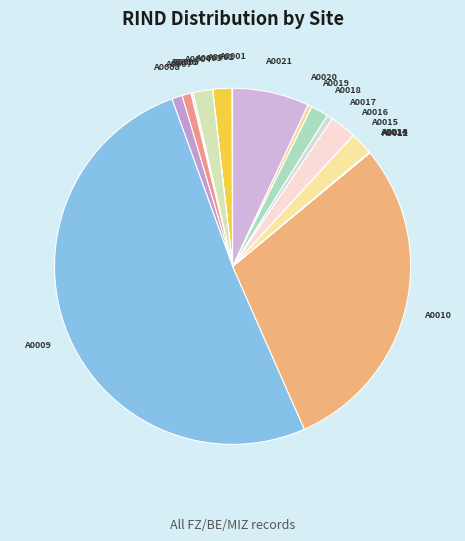

Which category accounts for the majority?

A0009